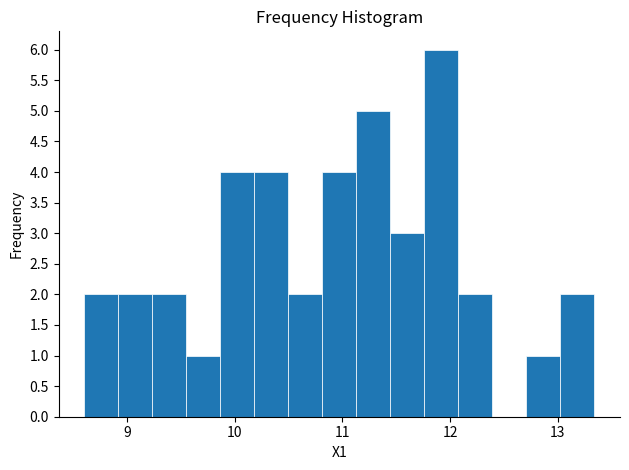

Around what value on the x-axis is the tallest bar? Give the approximate position of its centre, as read against the axis.

11.9